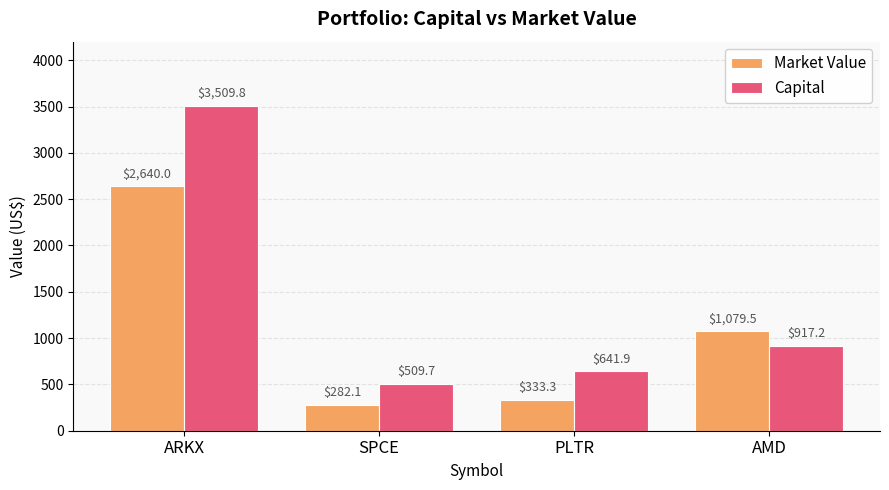

True or false: Market Value has a value of 487.6 at AMD.

False